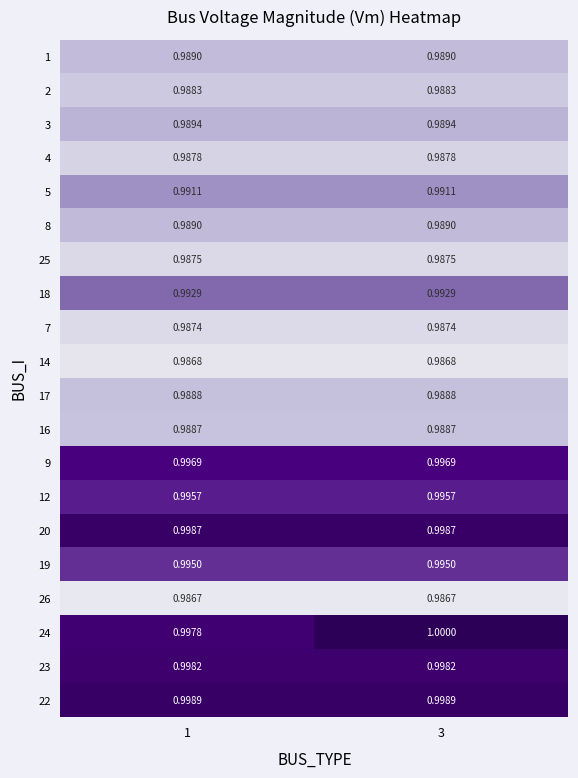

Count the number of data series in this chart.

20